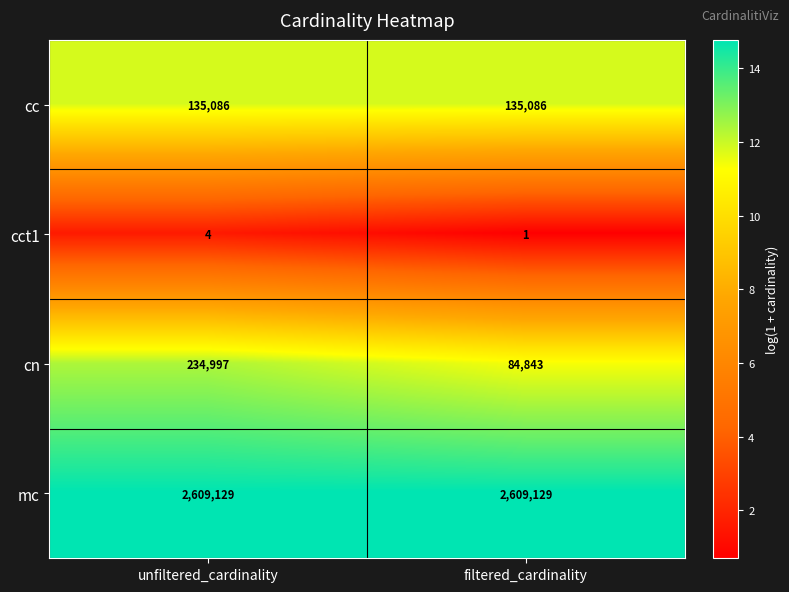

At filtered_cardinality, list the series in order from largest to smallest.

mc, cc, cn, cct1